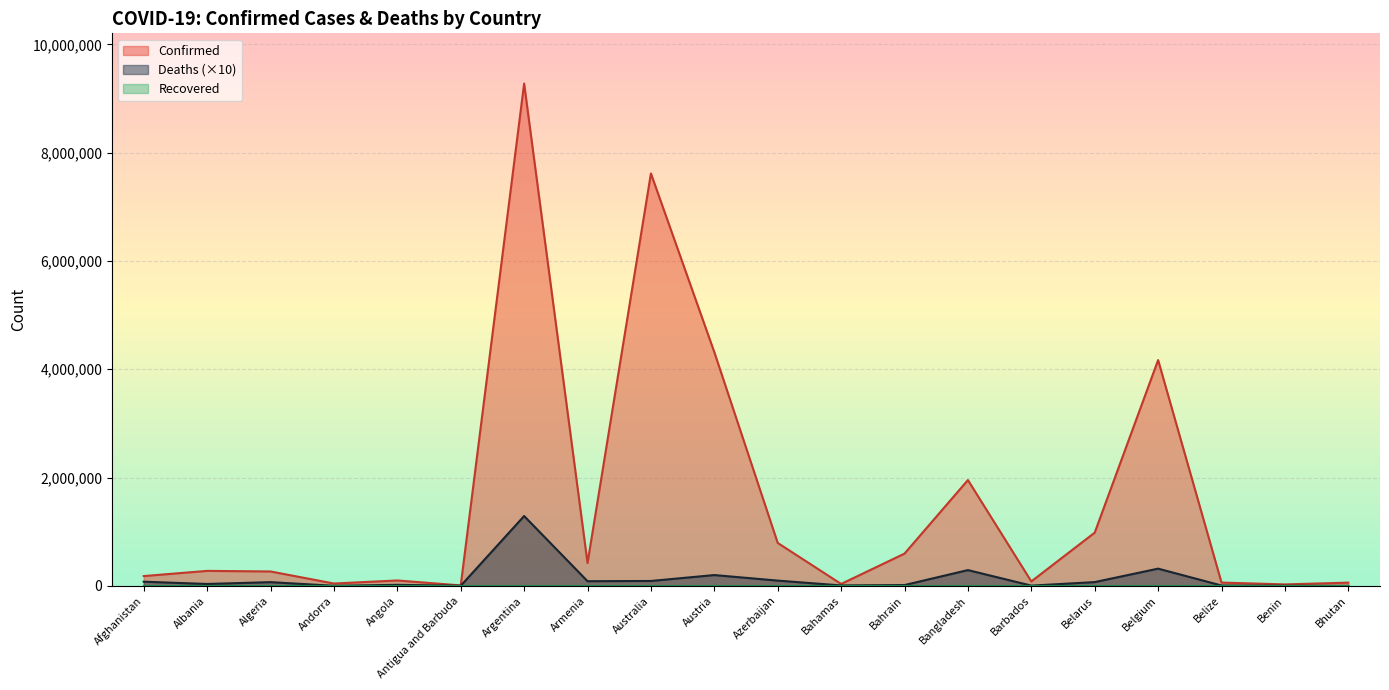

True or false: Deaths and Confirmed intersect in this chart.

False